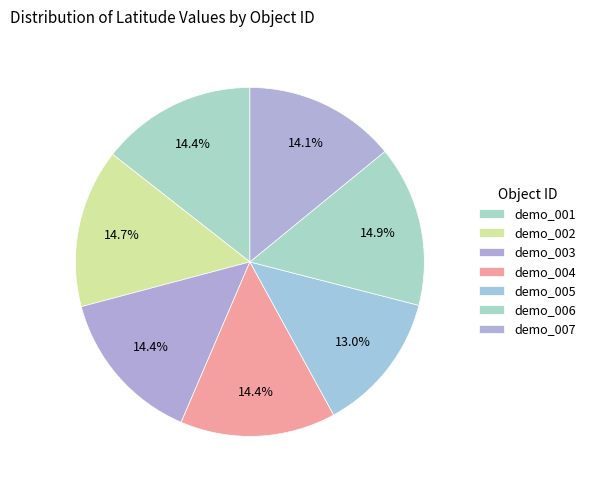

How many slices are in this pie chart?

7